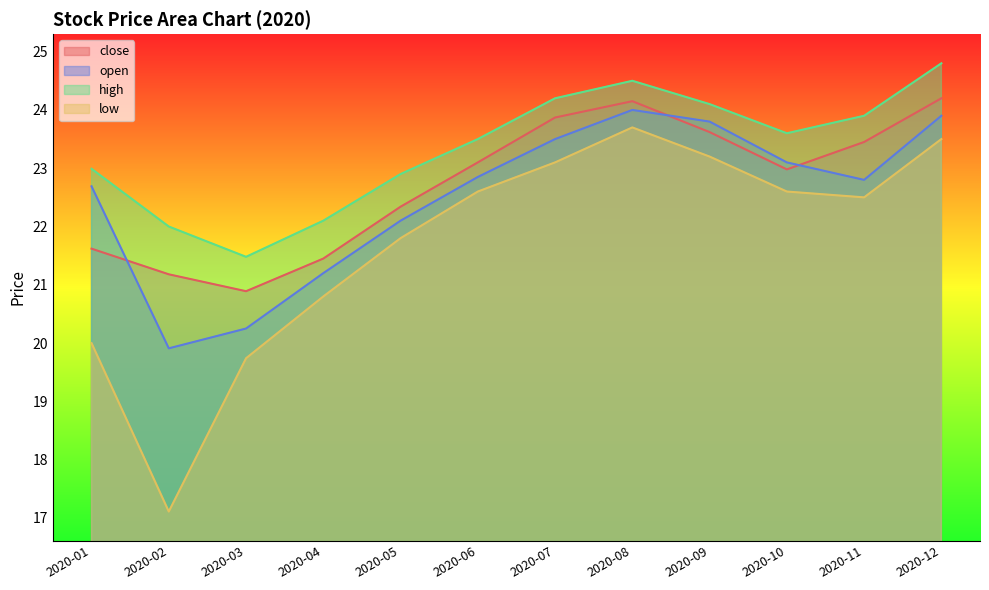

How many interior local peaks does the close series have?

1